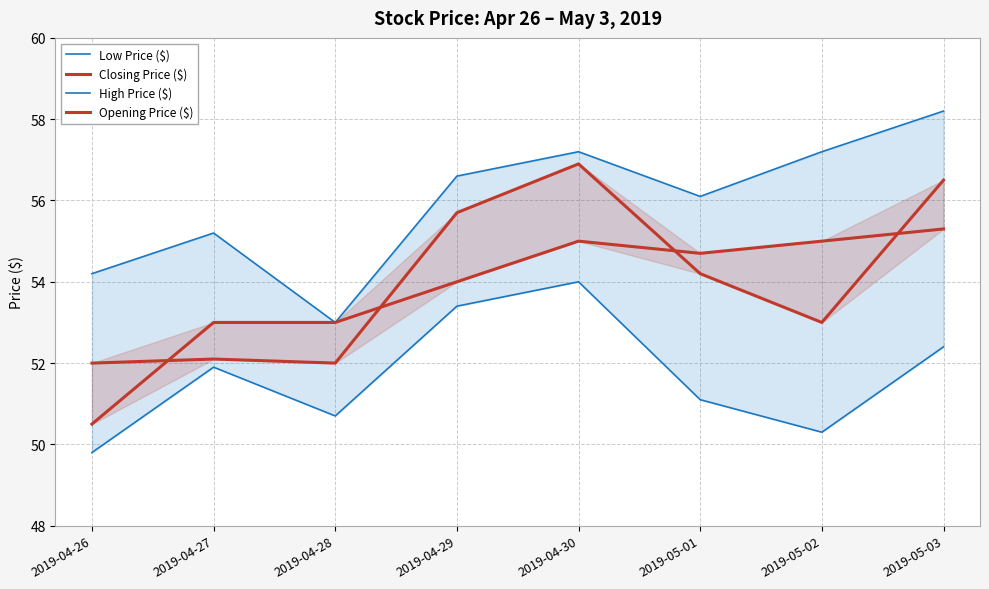

Reading left to right, what are all the values shown in this chart?

Low Price ($): 49.8	51.9	50.7	53.4	54.0	51.1	50.3	52.4
Closing Price ($): 52.0	52.1	52.0	55.7	56.9	54.2	53.0	56.5
High Price ($): 54.2	55.2	53.0	56.6	57.2	56.1	57.2	58.2
Opening Price ($): 50.5	53.0	53.0	54.0	55.0	54.7	55.0	55.3